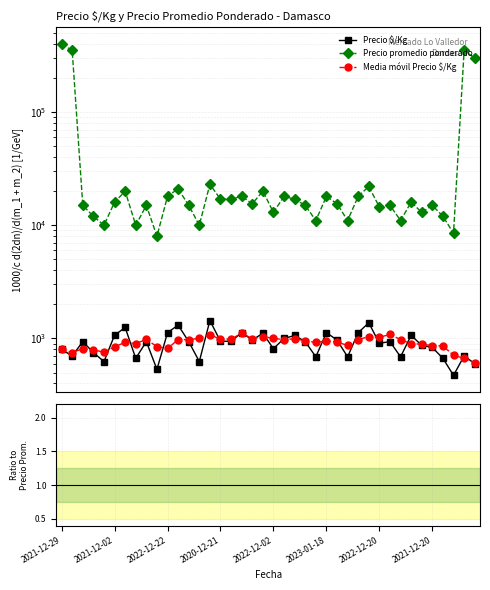

Which has a higher value, 2023-01-18 or 2020-12-21?

2023-01-18